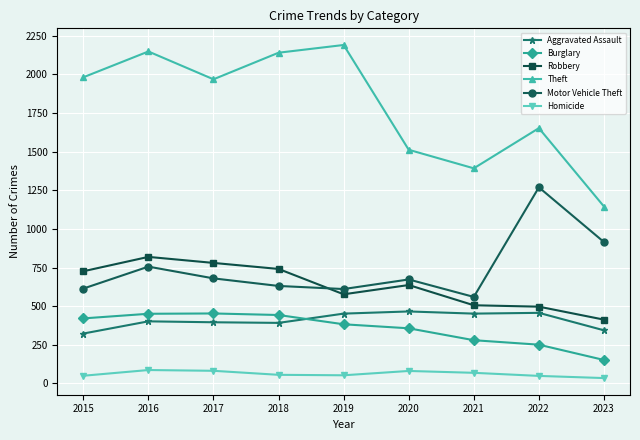

At how many categories does at least one series exceed 1059?

9